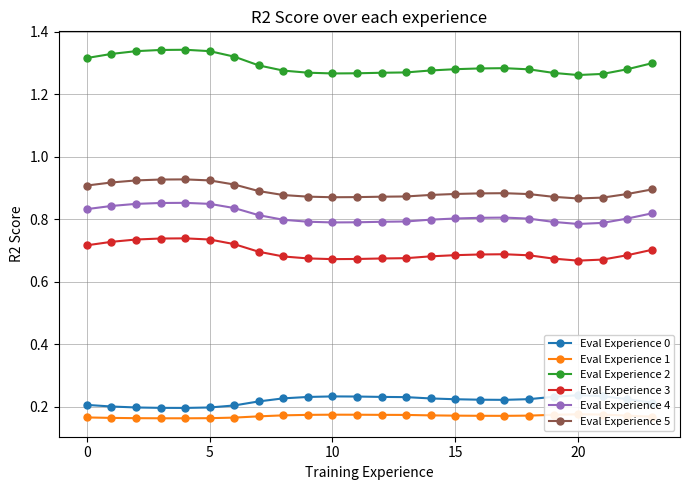

Reading right to left, extract all data points from this chart.

Eval Experience 0: 0.2	0.2	0.2	0.2	0.2	0.2	0.2	0.2	0.2	0.2	0.2	0.2	0.2	0.2	0.2	0.2	0.2	0.2	0.2	0.2	0.2	0.2	0.2	0.2
Eval Experience 1: 0.2	0.2	0.2	0.2	0.2	0.2	0.2	0.2	0.2	0.2	0.2	0.2	0.2	0.2	0.2	0.2	0.2	0.2	0.2	0.2	0.2	0.2	0.2	0.2
Eval Experience 2: 1.3	1.3	1.3	1.3	1.3	1.3	1.3	1.3	1.3	1.3	1.3	1.3	1.3	1.3	1.3	1.3	1.3	1.3	1.3	1.3	1.3	1.3	1.3	1.3
Eval Experience 3: 0.7	0.7	0.7	0.7	0.7	0.7	0.7	0.7	0.7	0.7	0.7	0.7	0.7	0.7	0.7	0.7	0.7	0.7	0.7	0.7	0.7	0.7	0.7	0.7
Eval Experience 4: 0.8	0.8	0.8	0.8	0.8	0.8	0.8	0.8	0.8	0.8	0.8	0.8	0.8	0.8	0.8	0.8	0.8	0.8	0.8	0.9	0.9	0.8	0.8	0.8
Eval Experience 5: 0.9	0.9	0.9	0.9	0.9	0.9	0.9	0.9	0.9	0.9	0.9	0.9	0.9	0.9	0.9	0.9	0.9	0.9	0.9	0.9	0.9	0.9	0.9	0.9